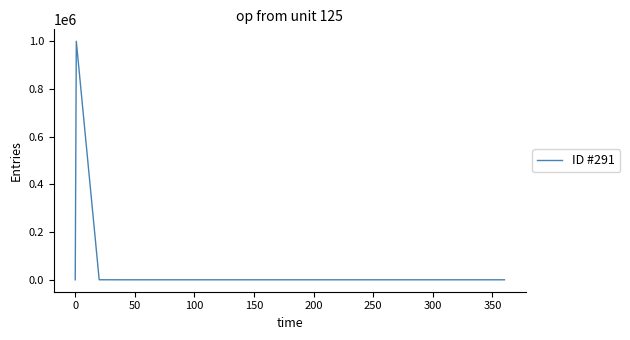

What is the maximum value shown in the chart?

999832